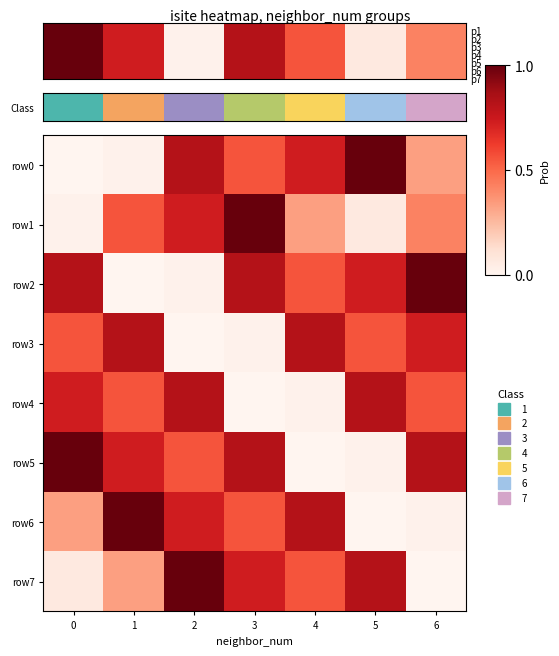

Which series has the widest spread of values?

row2